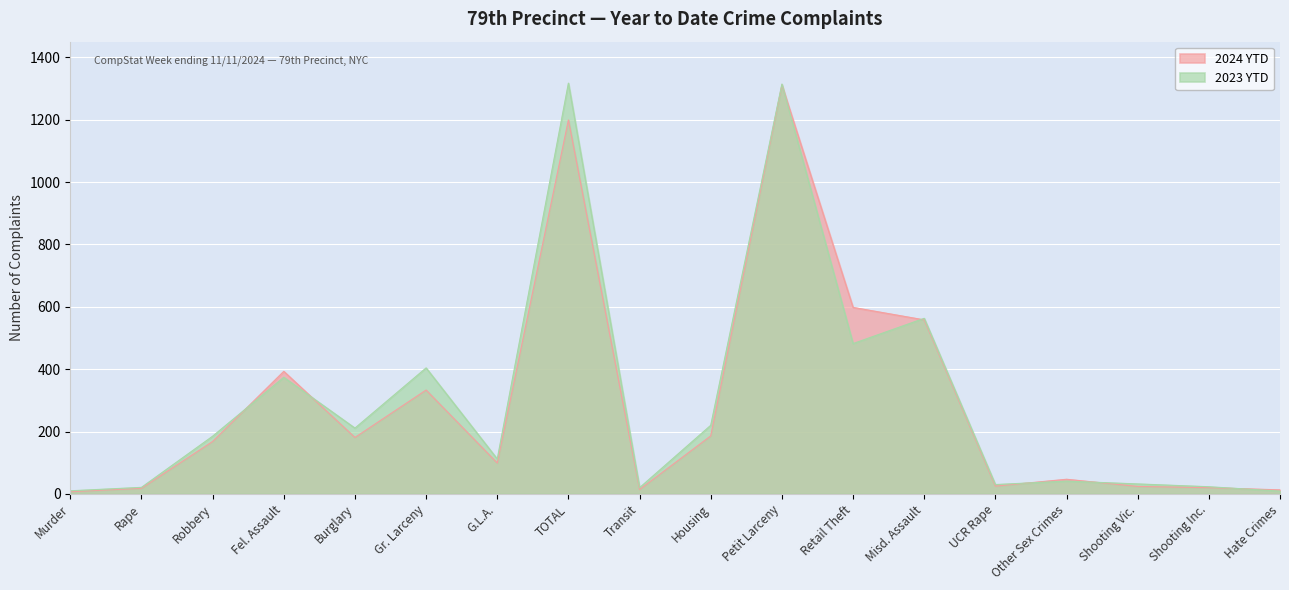

Read the 2023 YTD value at Housing.

220